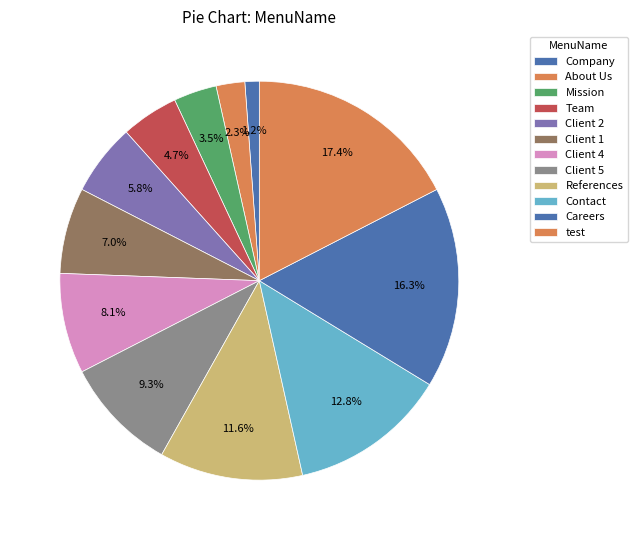

To the nearest percent, what is the combined percentage of Contact and test?

30%